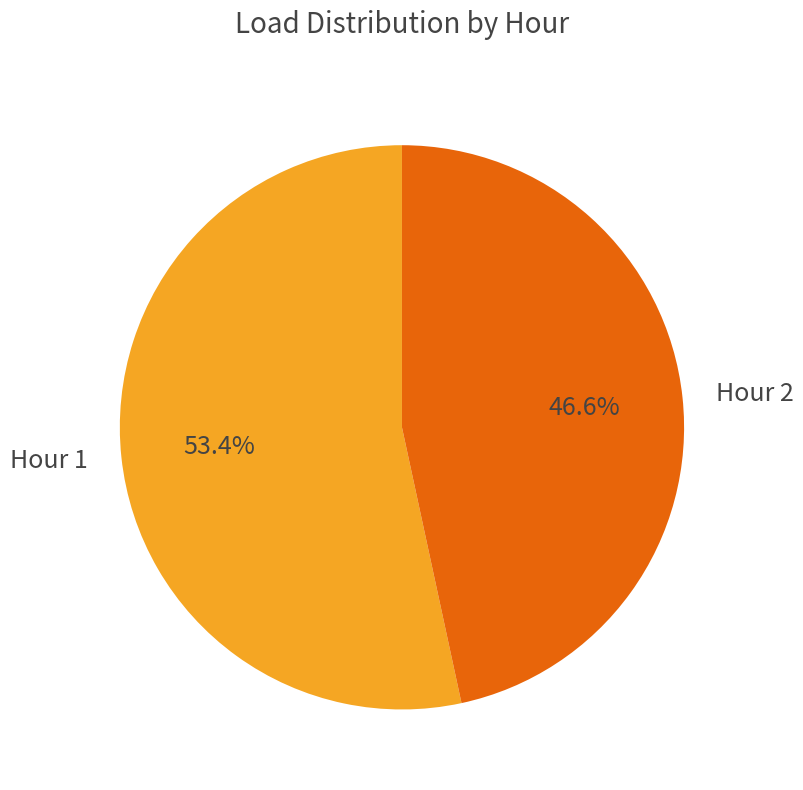

Rank the categories by value from highest to lowest.

Hour 1, Hour 2